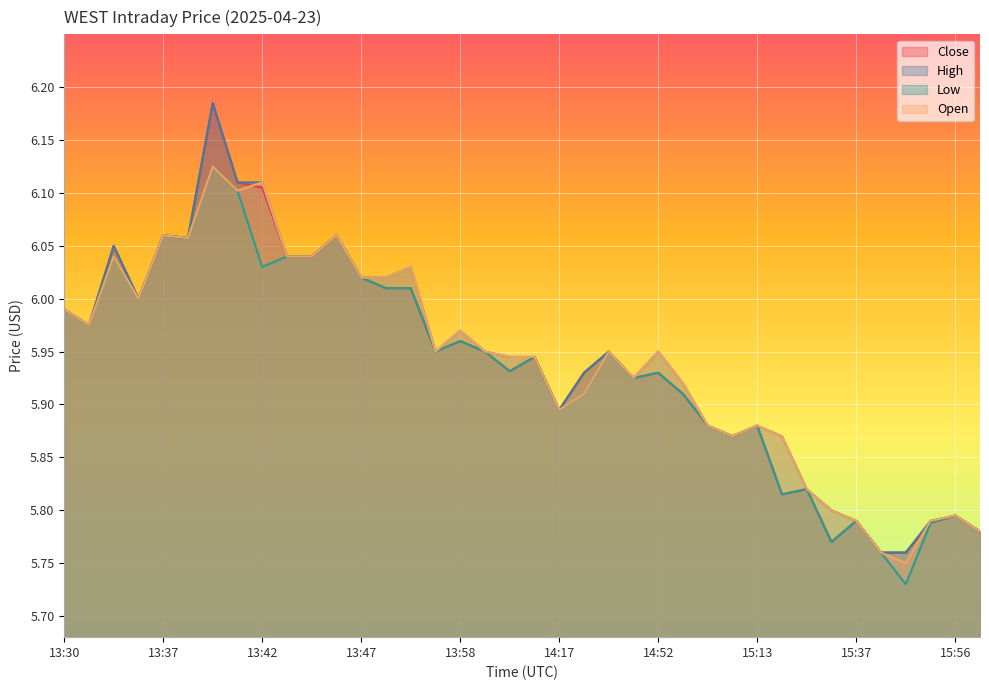

Reading right to left, transcribe all the data shown in this chart.

Close: 16:01=5.8	15:56=5.8	15:51=5.8	15:48=5.8	15:46=5.8	15:37=5.8	15:32=5.8	15:27=5.8	15:24=5.8	15:13=5.9	15:10=5.9	15:08=5.9	14:57=5.9	14:52=5.9	14:50=5.9	14:40=5.9	14:33=5.9	14:17=5.9	14:07=5.9	14:00=5.9	13:59=5.9	13:58=6.0	13:57=5.9	13:51=6.0	13:50=6.0	13:47=6.0	13:46=6.1	13:45=6.0	13:43=6.0	13:42=6.1	13:41=6.1	13:39=6.2	13:38=6.1	13:37=6.1	13:35=6.0	13:33=6.1	13:31=6.0	13:30=6.0
High: 16:01=5.8	15:56=5.8	15:51=5.8	15:48=5.8	15:46=5.8	15:37=5.8	15:32=5.8	15:27=5.8	15:24=5.9	15:13=5.9	15:10=5.9	15:08=5.9	14:57=5.9	14:52=5.9	14:50=5.9	14:40=5.9	14:33=5.9	14:17=5.9	14:07=5.9	14:00=5.9	13:59=5.9	13:58=6.0	13:57=5.9	13:51=6.0	13:50=6.0	13:47=6.0	13:46=6.1	13:45=6.0	13:43=6.0	13:42=6.1	13:41=6.1	13:39=6.2	13:38=6.1	13:37=6.1	13:35=6.0	13:33=6.1	13:31=6.0	13:30=6.0
Low: 16:01=5.8	15:56=5.8	15:51=5.8	15:48=5.7	15:46=5.8	15:37=5.8	15:32=5.8	15:27=5.8	15:24=5.8	15:13=5.9	15:10=5.9	15:08=5.9	14:57=5.9	14:52=5.9	14:50=5.9	14:40=5.9	14:33=5.9	14:17=5.9	14:07=5.9	14:00=5.9	13:59=5.9	13:58=6.0	13:57=5.9	13:51=6.0	13:50=6.0	13:47=6.0	13:46=6.1	13:45=6.0	13:43=6.0	13:42=6.0	13:41=6.1	13:39=6.1	13:38=6.1	13:37=6.1	13:35=6.0	13:33=6.0	13:31=6.0	13:30=6.0
Open: 16:01=5.8	15:56=5.8	15:51=5.8	15:48=5.8	15:46=5.8	15:37=5.8	15:32=5.8	15:27=5.8	15:24=5.9	15:13=5.9	15:10=5.9	15:08=5.9	14:57=5.9	14:52=5.9	14:50=5.9	14:40=5.9	14:33=5.9	14:17=5.9	14:07=5.9	14:00=5.9	13:59=5.9	13:58=6.0	13:57=5.9	13:51=6.0	13:50=6.0	13:47=6.0	13:46=6.1	13:45=6.0	13:43=6.0	13:42=6.1	13:41=6.1	13:39=6.1	13:38=6.1	13:37=6.1	13:35=6.0	13:33=6.0	13:31=6.0	13:30=6.0